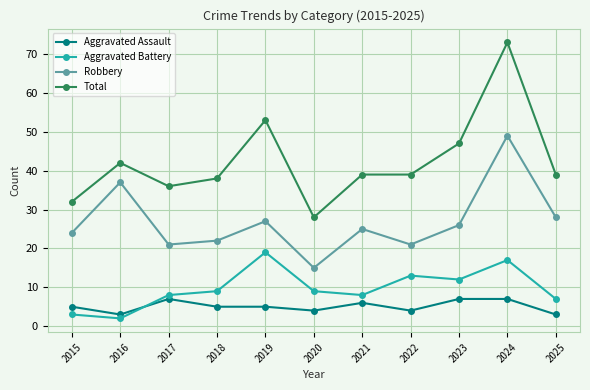

At which category is the sum across all series the highest?

2024